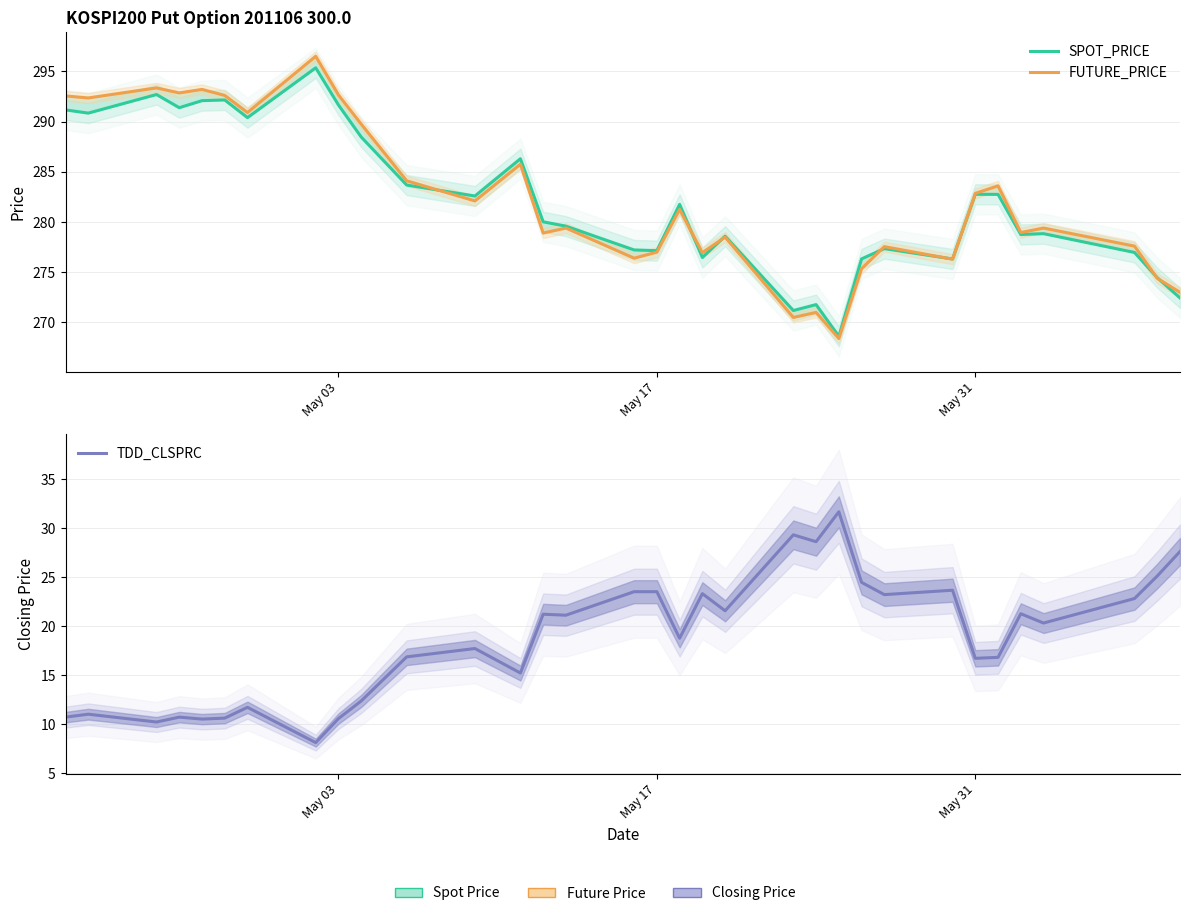

What is the difference between the maximum and minimum values in the TDD_CLSPRC series?

23.5